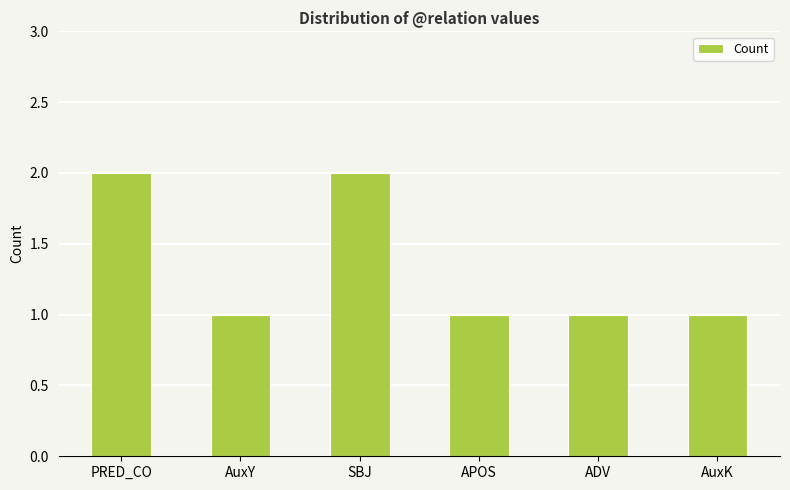

The value at ADV is 1. True or false?

True